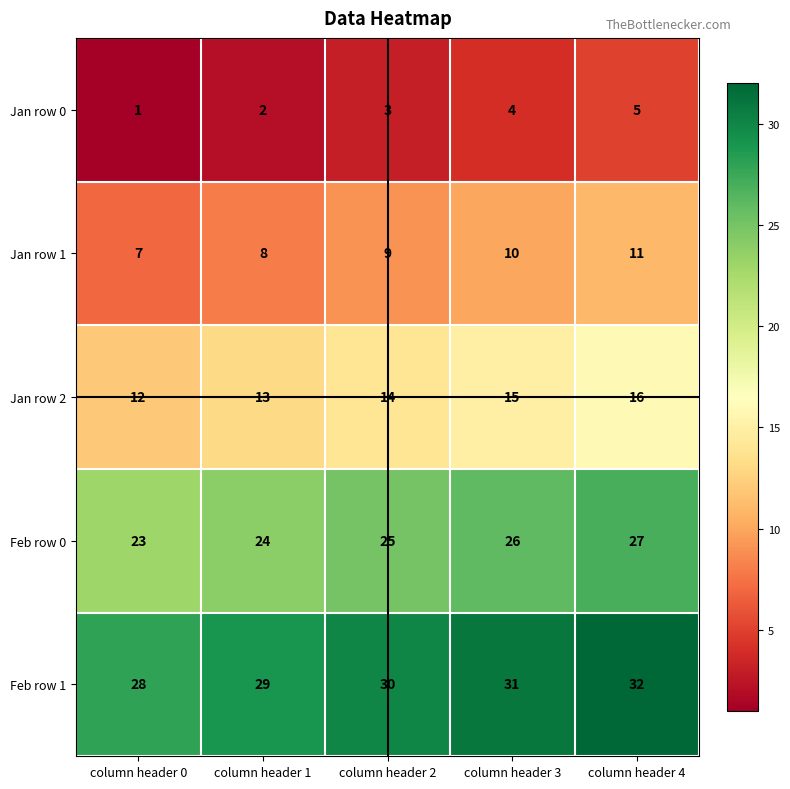

Which series has the largest total across all categories?

Feb row 1